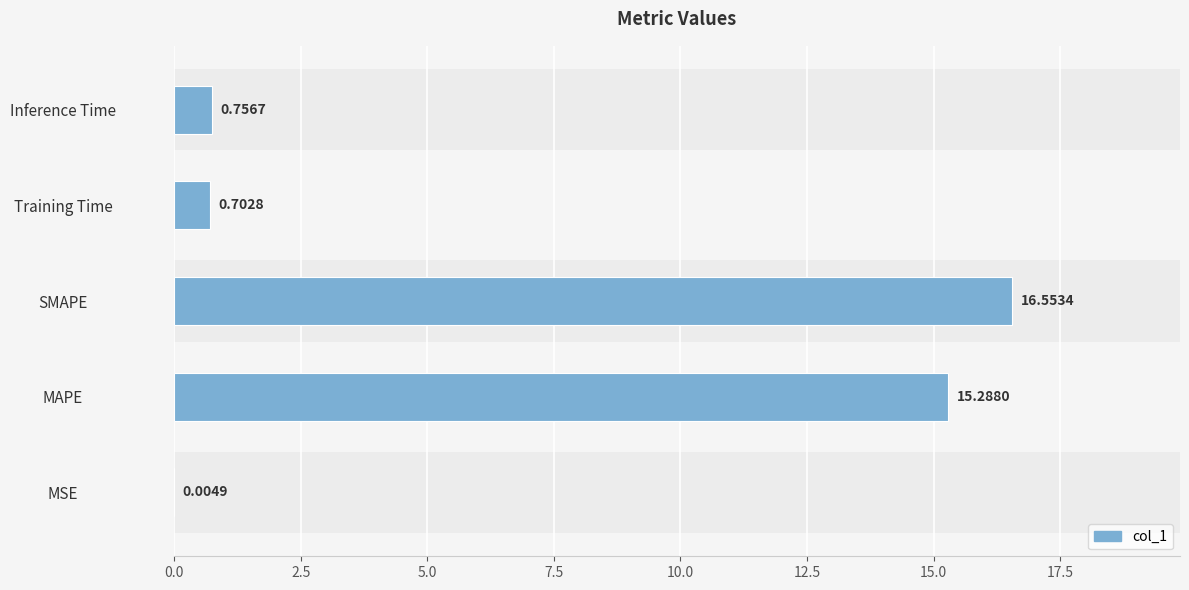

What is the greatest value displayed?

16.6